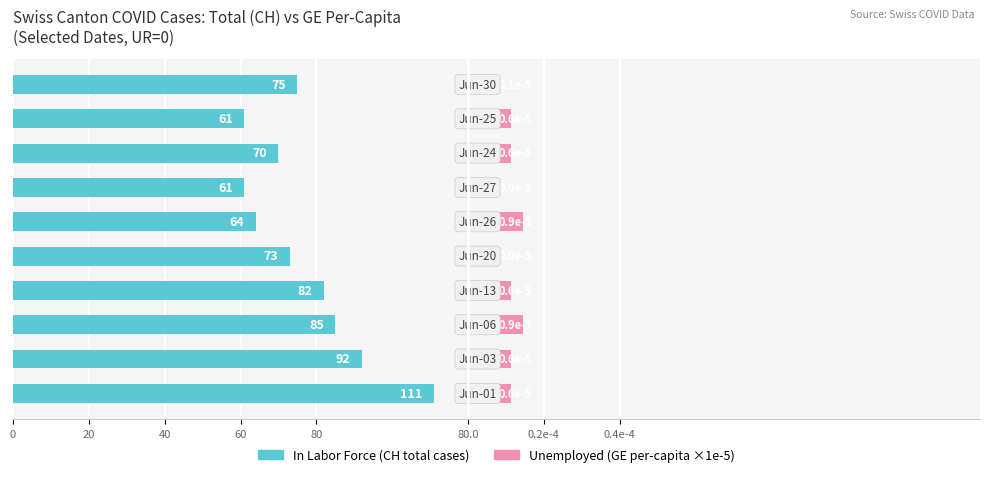

Is it true that In Labor Force equals 156.8 at 20?

False